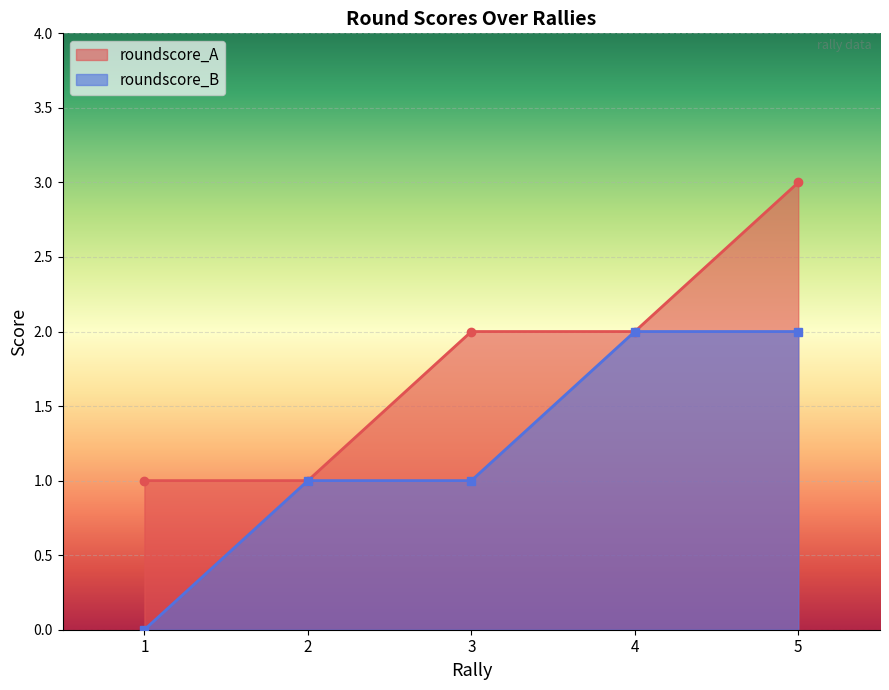

True or false: roundscore_B has more than 1 points higher than both neighbors.

False